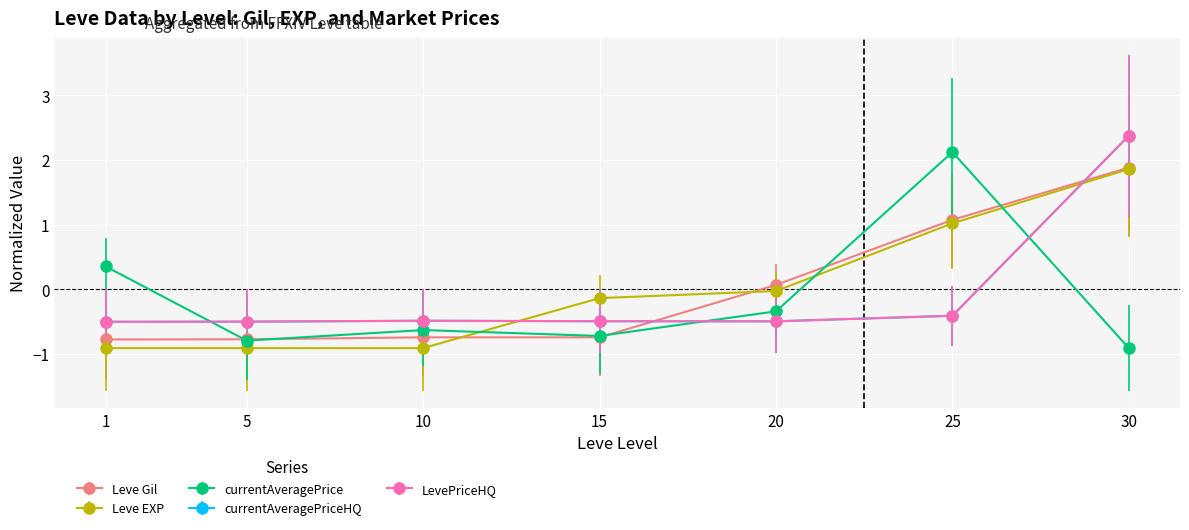

What is the minimum value for Leve Gil?

-0.8